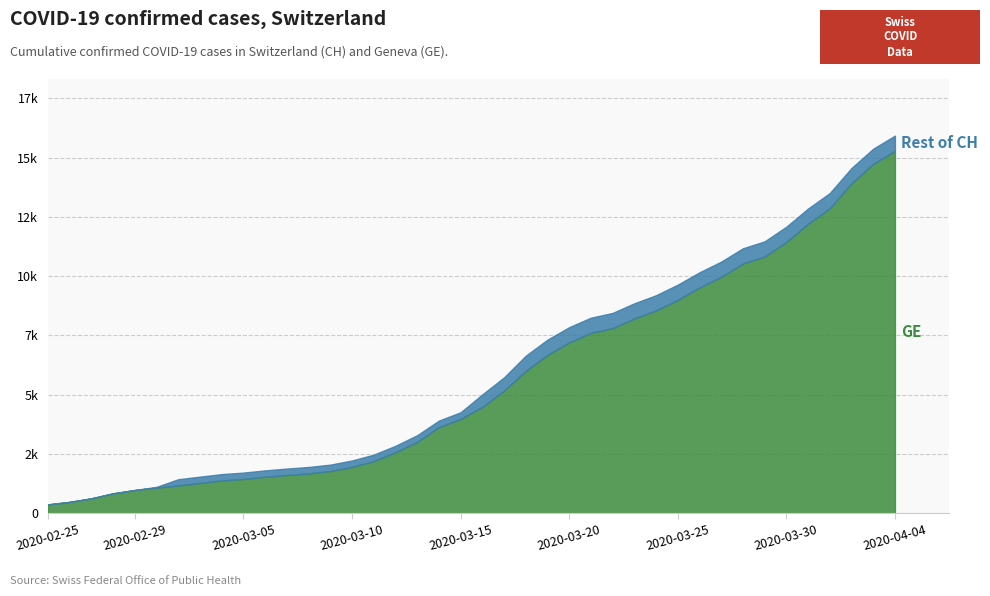

Is the value of CH at 2020-03-26 greater than the value of GE at 2020-02-28?

Yes